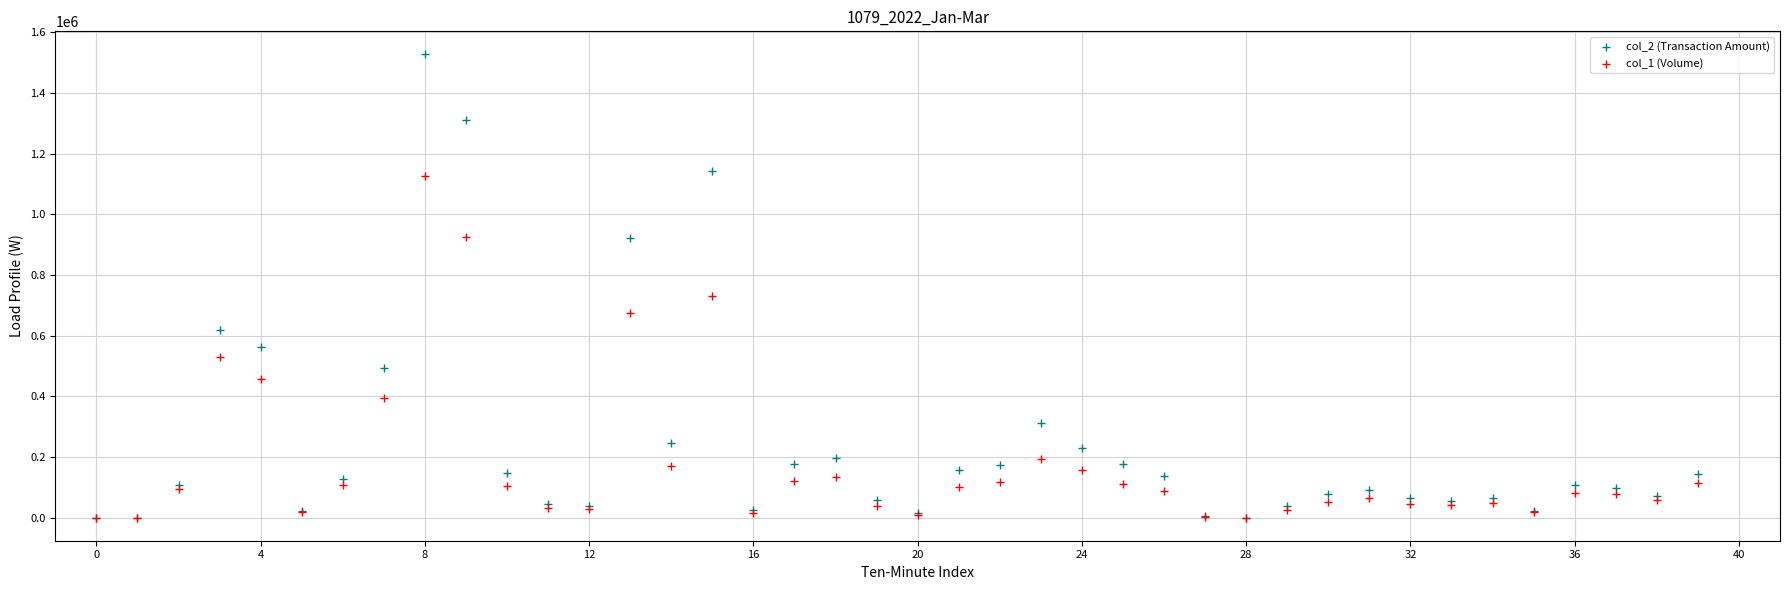

Across all series, what Y value is closest to 763640?

732000